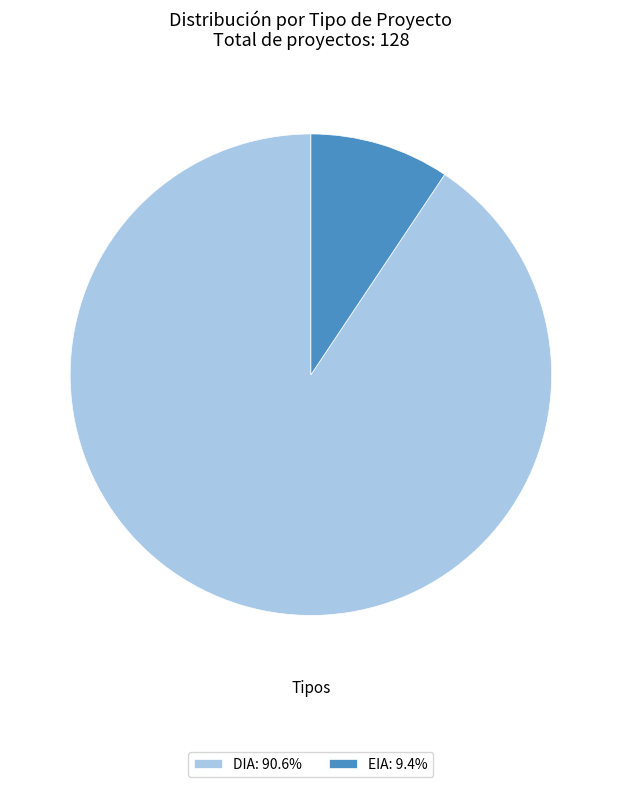

Which has a higher value, DIA or EIA?

DIA